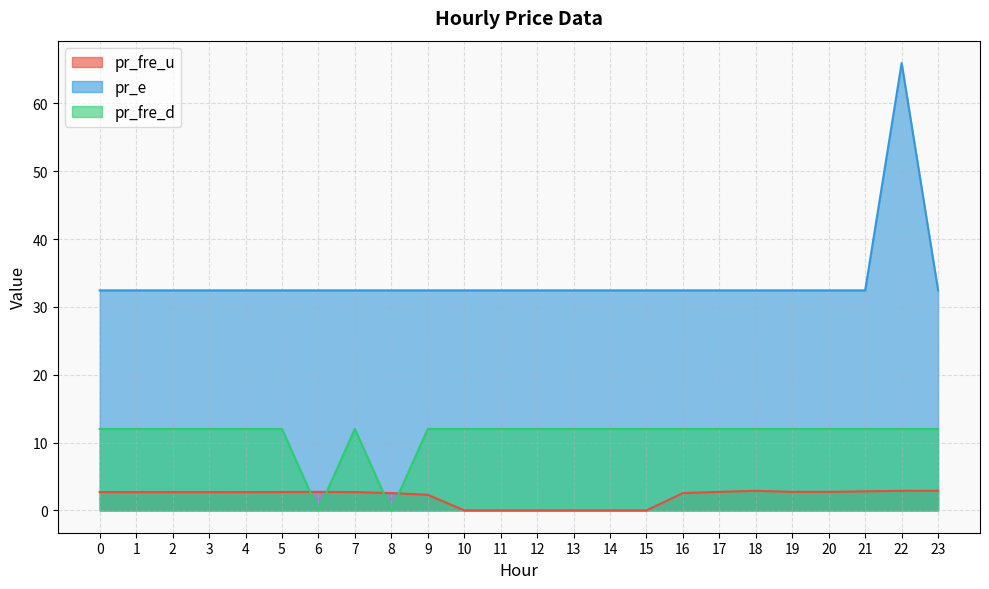

Between 3 and 4, which series saw the biggest shift?

pr_fre_u